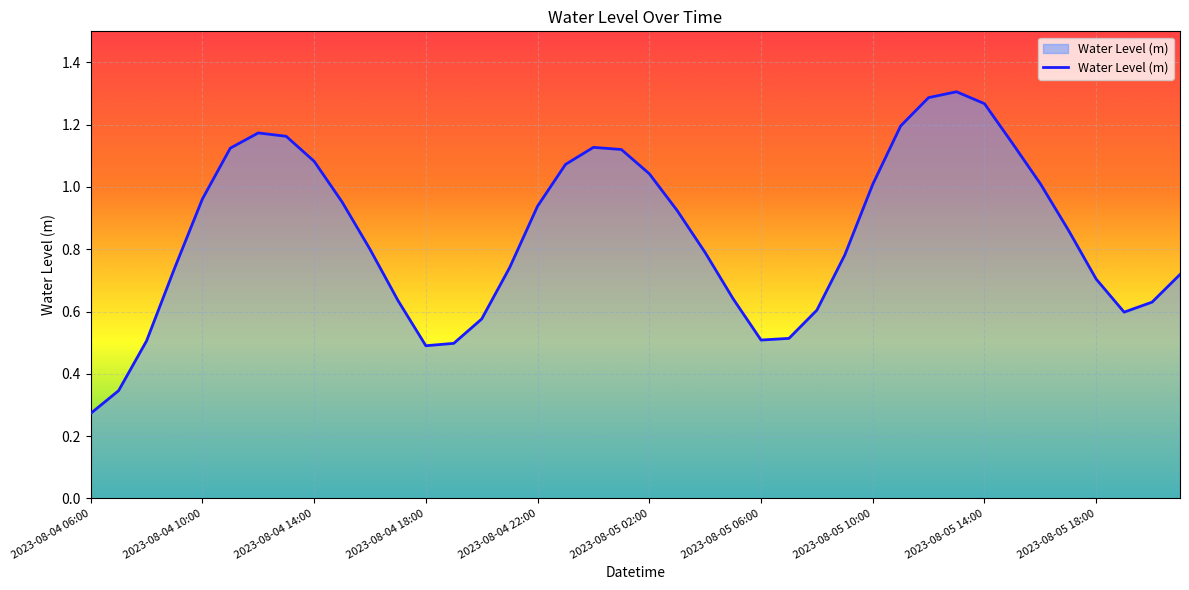

Where is the data nearest to the value 0?

2023-08-04 06:00